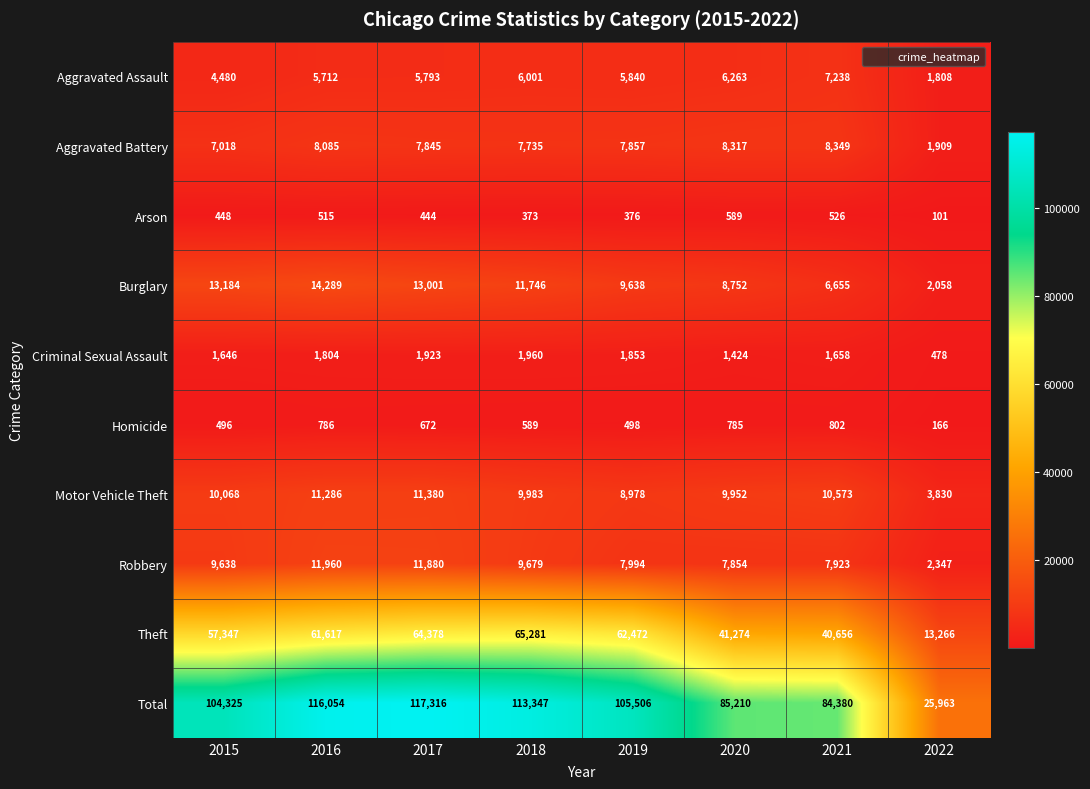

How many distinct data groups are displayed?

10